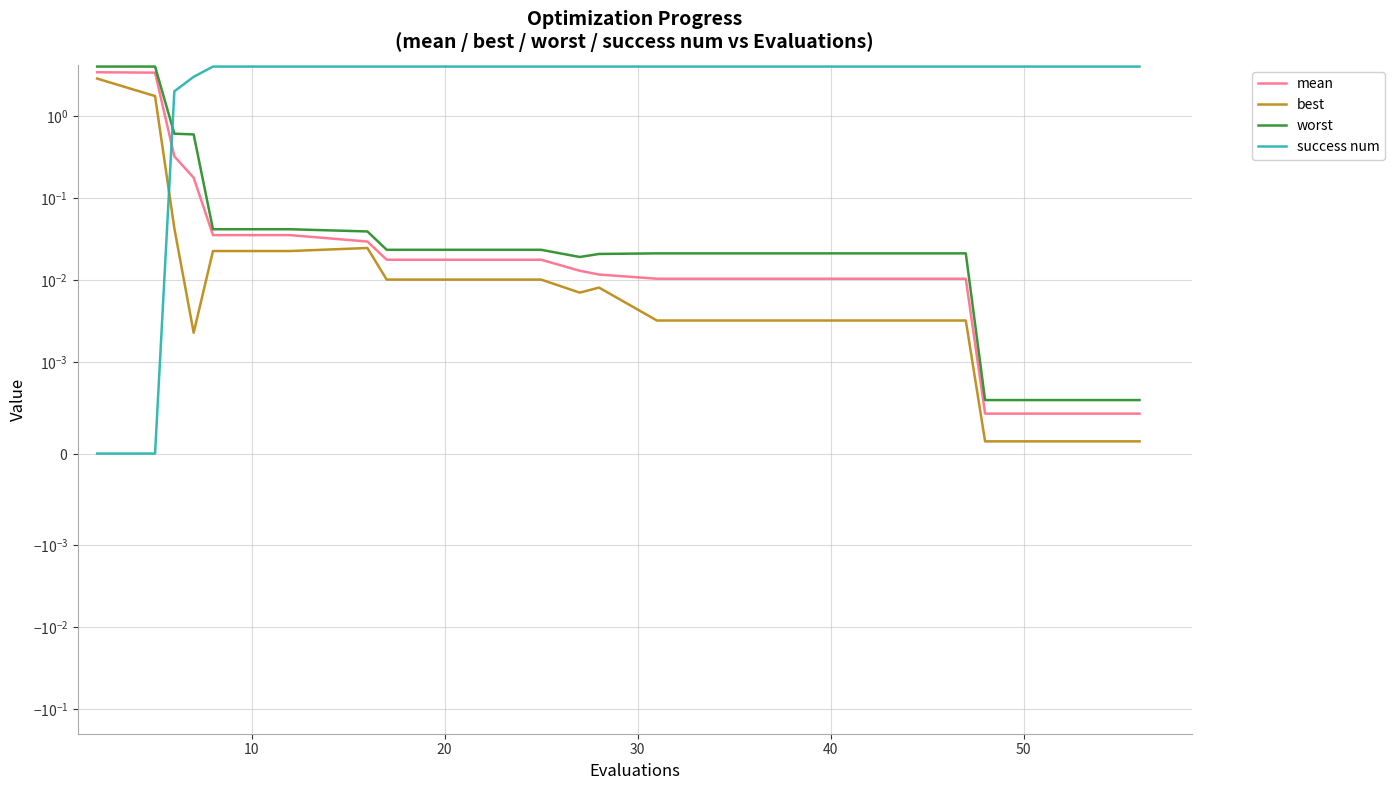

How many times do success num and worst cross each other?

1